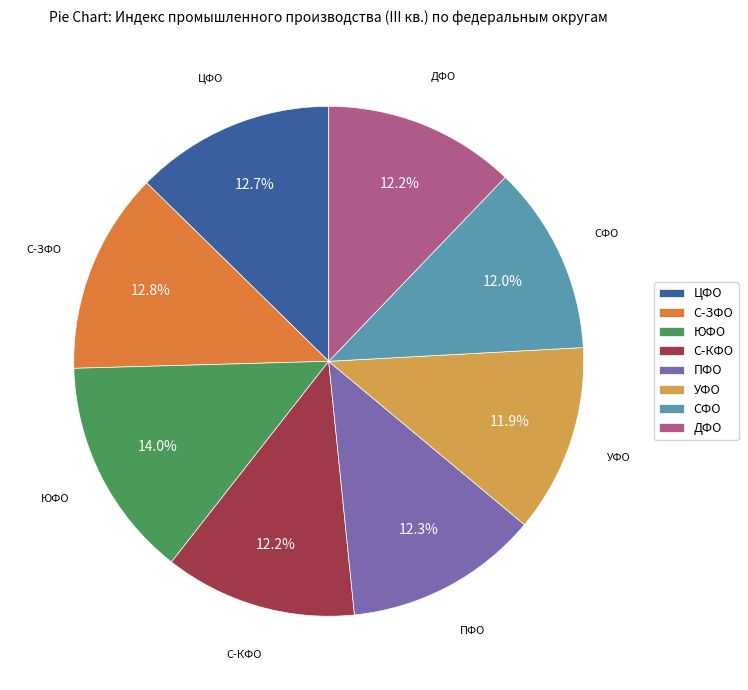

To the nearest percent, what is the combined percentage of ЦФО and С-ЗФО?

25%